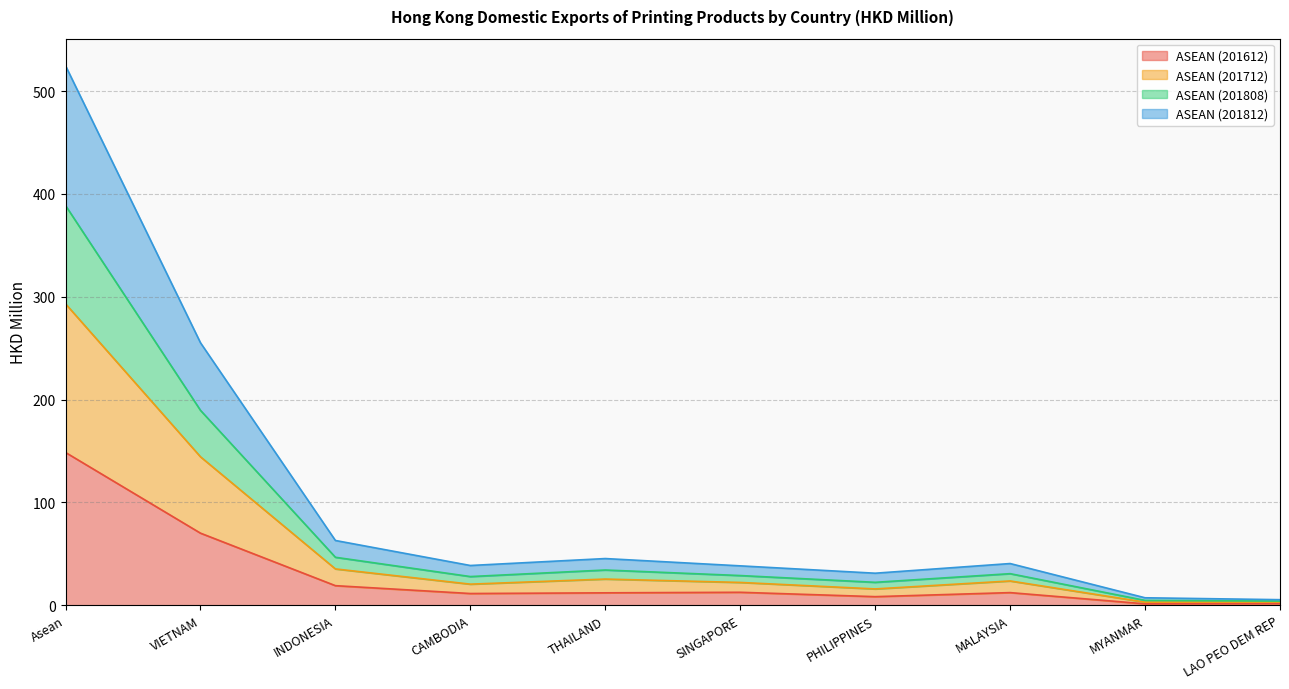

Which category has the highest value across all series?

Asean